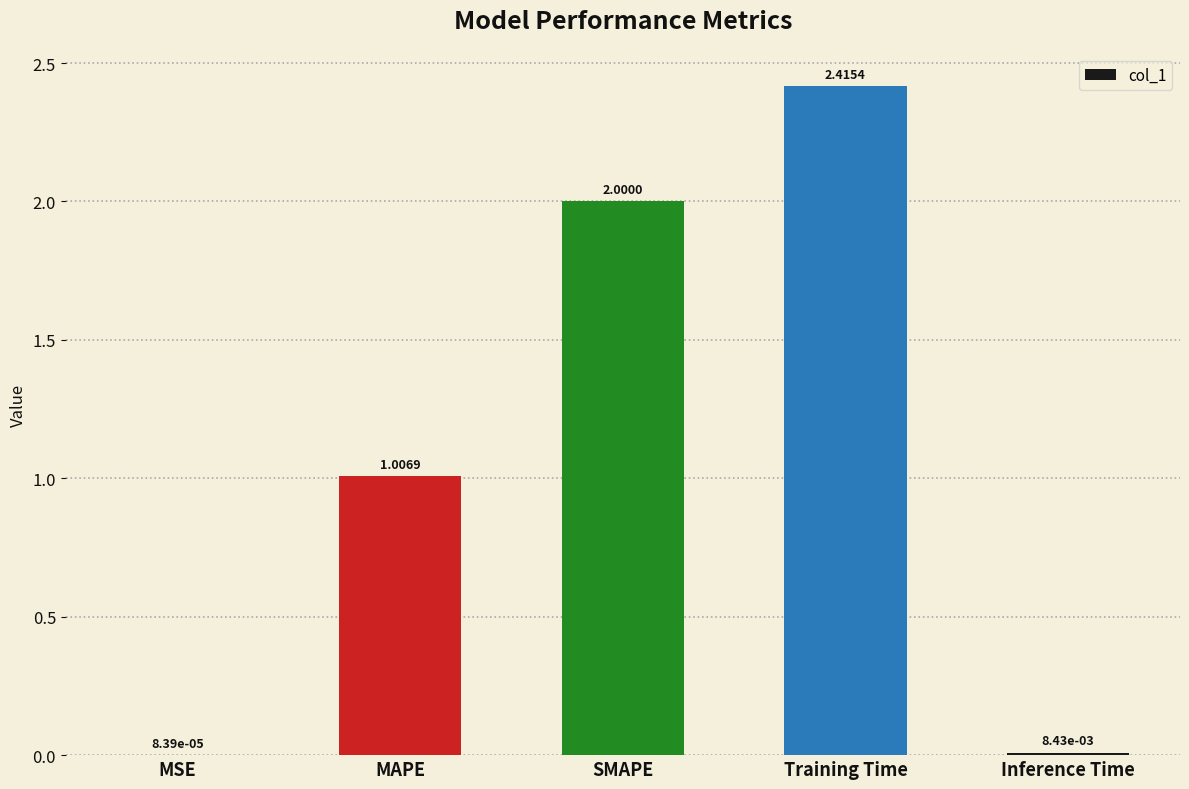

Which label corresponds to the largest value in the chart?

Training Time